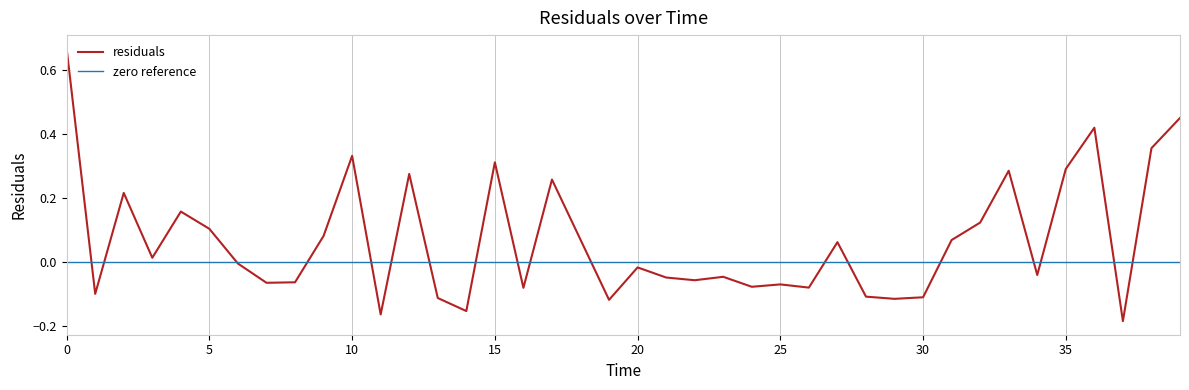

Reading right to left, what are all the values shown in this chart?

0.4	0.4	-0.2	0.4	0.3	-0.0	0.3	0.1	0.1	-0.1	-0.1	-0.1	0.1	-0.1	-0.1	-0.1	-0.0	-0.1	-0.0	-0.0	-0.1	0.1	0.3	-0.1	0.3	-0.2	-0.1	0.3	-0.2	0.3	0.1	-0.1	-0.1	-0.0	0.1	0.2	0.0	0.2	-0.1	0.7